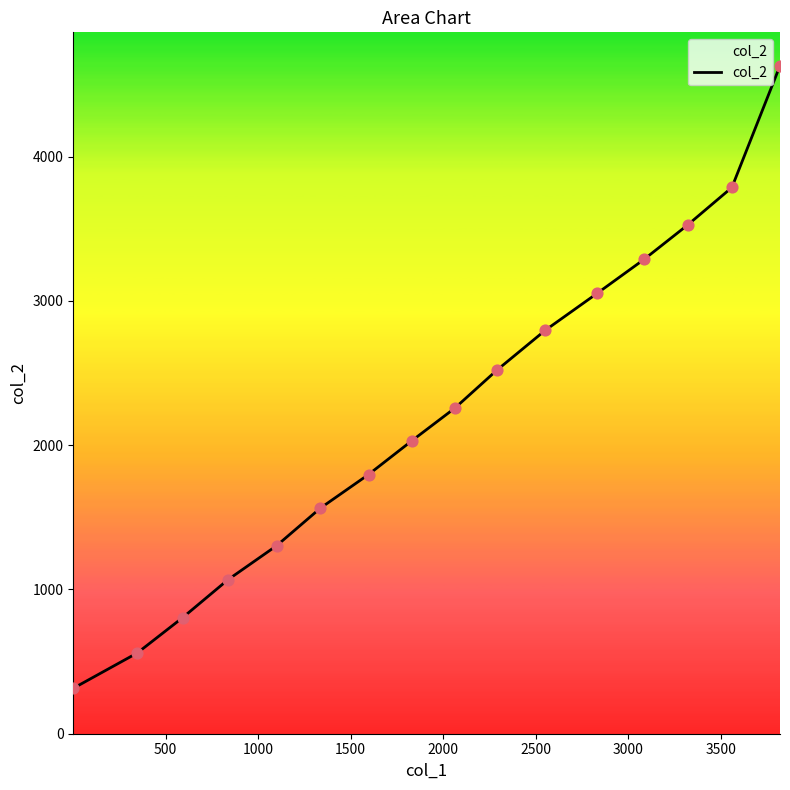

What is the minimum value shown in the chart?

315